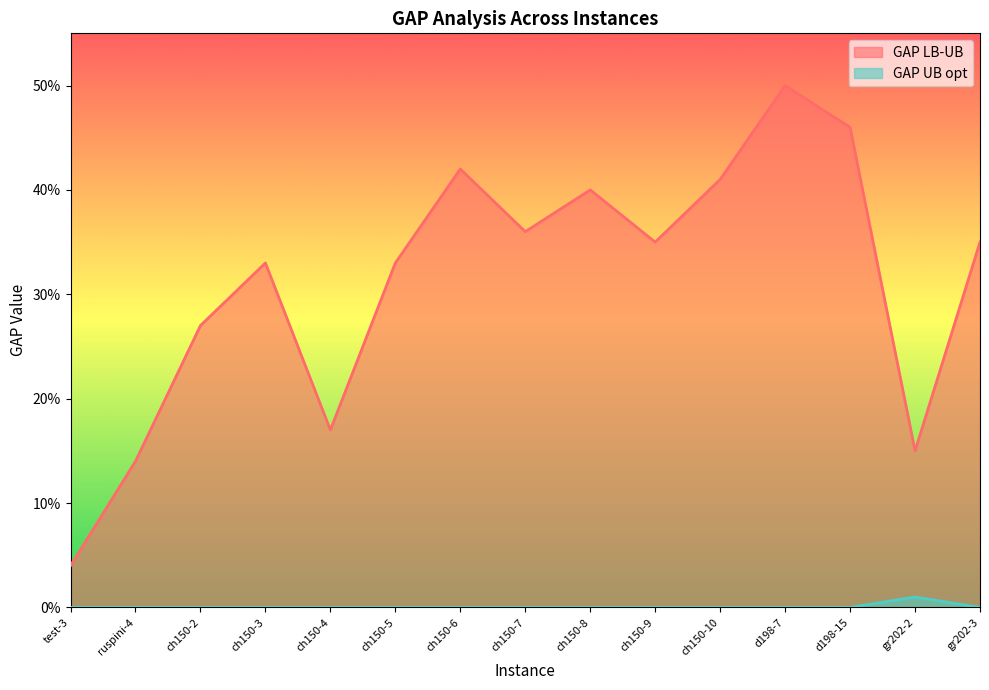

True or false: GAP UB opt has a value of 0.0 at ch150-2.

True